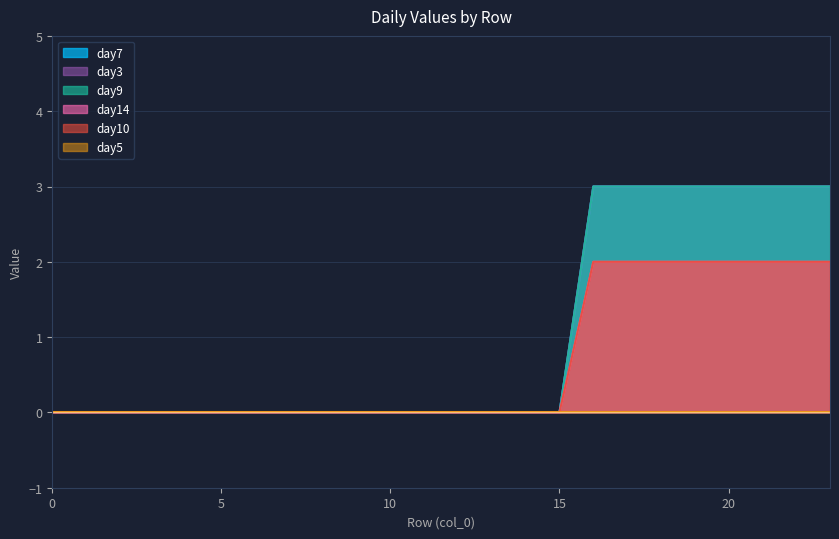

Which category has the highest value across all series?

16